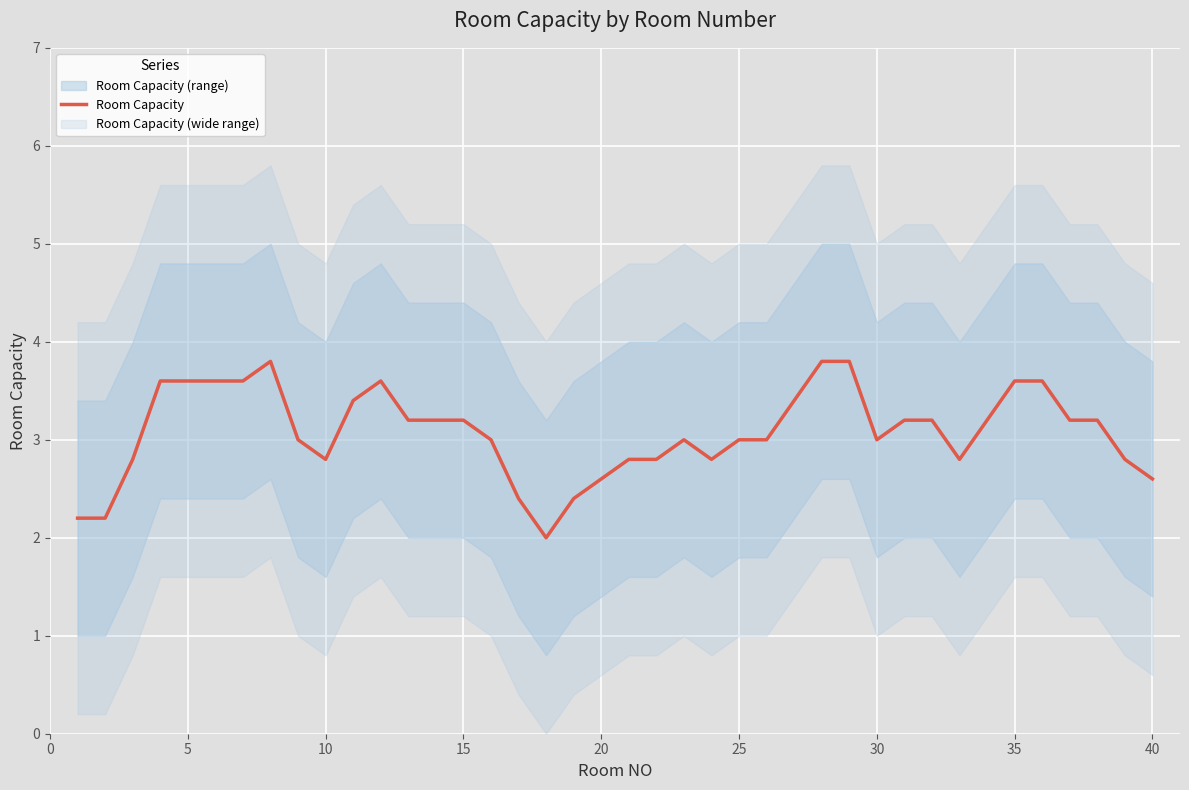

What is the difference between the second highest and minimum values?

1.8